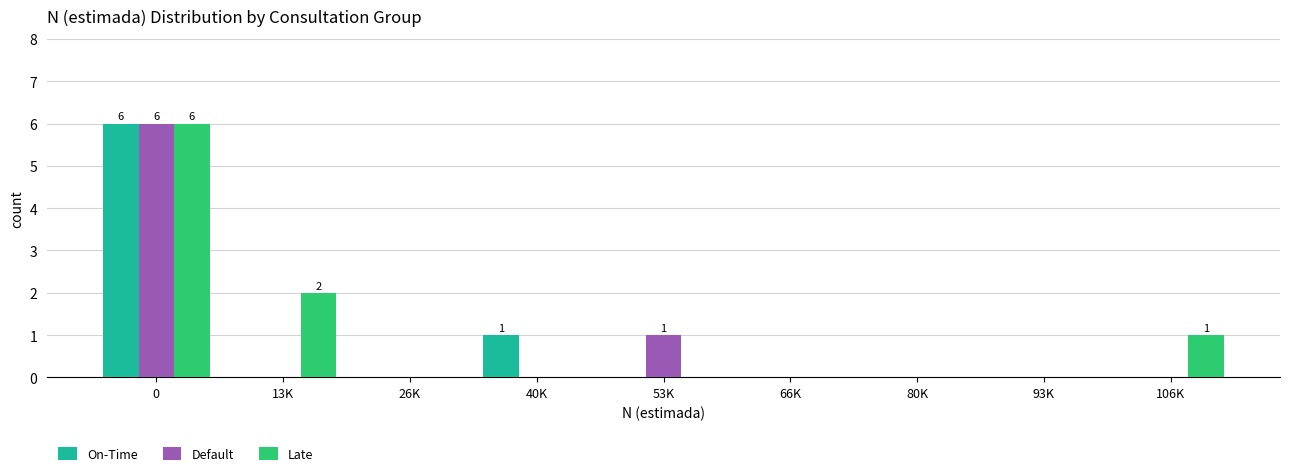

Reading left to right, extract all data points from this chart.

On-Time: 0=6	13K=0	26K=0	40K=1	53K=0	66K=0	80K=0	93K=0	106K=0
Default: 0=6	13K=0	26K=0	40K=0	53K=1	66K=0	80K=0	93K=0	106K=0
Late: 0=6	13K=2	26K=0	40K=0	53K=0	66K=0	80K=0	93K=0	106K=1